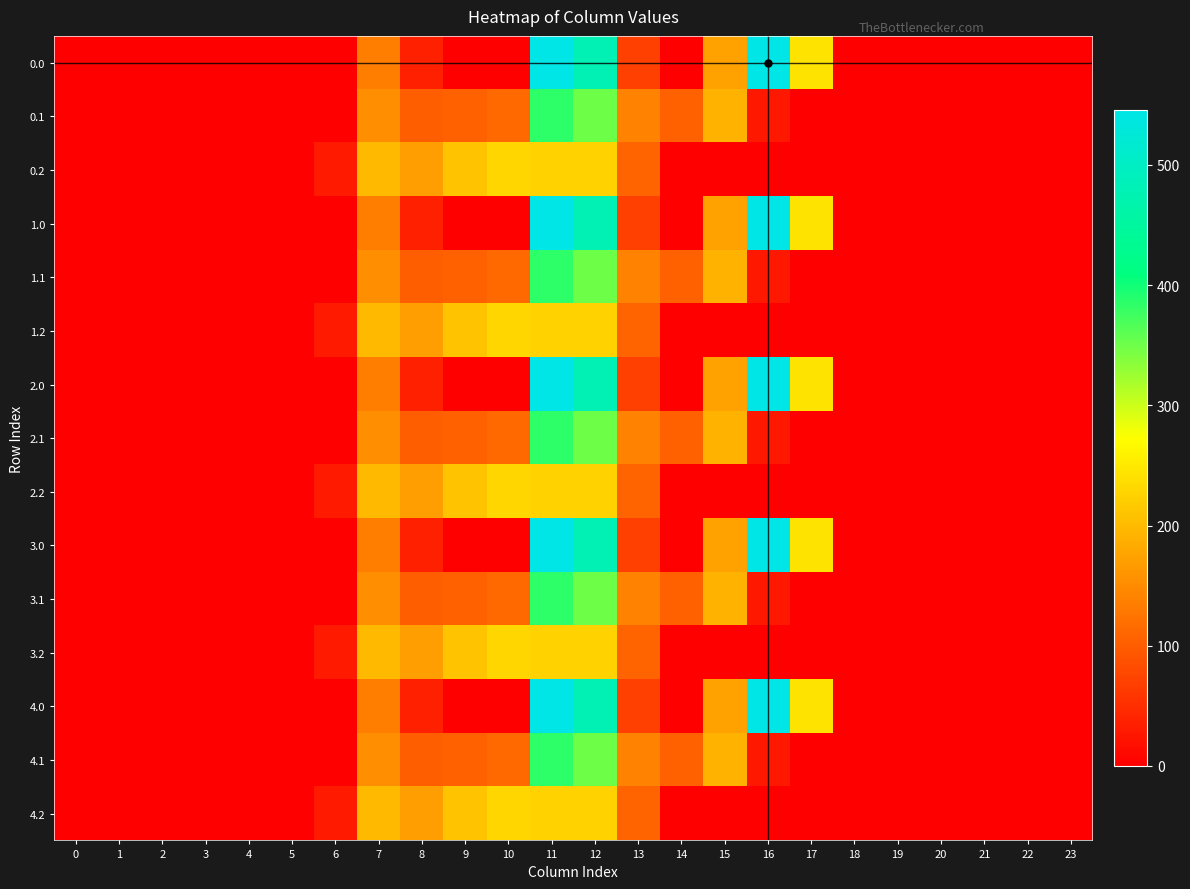

Reading right to left, what are all the values shown in this chart?

0.0: 23=0.0	22=0.0	21=0.0	20=0.0	19=0.0	18=0.0	17=243.5	16=545.4	15=172.8	14=0.3	13=70.2	12=477.2	11=544.3	10=0.0	9=0.0	8=35.0	7=134.3	6=0.0	5=0.0	4=0.0	3=0.0	2=0.0	1=0.0	0=0.0
0.1: 23=0.0	22=0.0	21=0.0	20=0.0	19=0.0	18=0.0	17=0.0	16=26.8	15=190.4	14=105.5	13=141.2	12=350.8	11=384.7	10=114.0	9=104.8	8=102.3	7=153.2	6=0.0	5=0.0	4=0.0	3=0.0	2=0.0	1=0.0	0=0.0
0.2: 23=0.0	22=0.0	21=0.0	20=0.0	19=0.0	18=0.0	17=0.0	16=0.0	15=0.0	14=0.0	13=107.8	12=224.3	11=225.2	10=228.0	9=209.6	8=169.5	7=199.0	6=29.3	5=0.0	4=0.0	3=0.0	2=0.0	1=0.0	0=0.0
1.0: 23=0.0	22=0.0	21=0.0	20=0.0	19=0.0	18=0.0	17=243.5	16=545.4	15=172.8	14=0.3	13=70.2	12=477.2	11=544.3	10=0.0	9=0.0	8=35.0	7=134.3	6=0.0	5=0.0	4=0.0	3=0.0	2=0.0	1=0.0	0=0.0
1.1: 23=0.0	22=0.0	21=0.0	20=0.0	19=0.0	18=0.0	17=0.0	16=26.8	15=190.4	14=105.5	13=141.2	12=350.8	11=384.7	10=114.0	9=104.8	8=102.3	7=153.2	6=0.0	5=0.0	4=0.0	3=0.0	2=0.0	1=0.0	0=0.0
1.2: 23=0.0	22=0.0	21=0.0	20=0.0	19=0.0	18=0.0	17=0.0	16=0.0	15=0.0	14=0.0	13=107.8	12=224.3	11=225.2	10=228.0	9=209.6	8=169.5	7=199.0	6=29.3	5=0.0	4=0.0	3=0.0	2=0.0	1=0.0	0=0.0
2.0: 23=0.0	22=0.0	21=0.0	20=0.0	19=0.0	18=0.0	17=243.5	16=545.4	15=172.8	14=0.3	13=70.2	12=477.2	11=544.3	10=0.0	9=0.0	8=35.0	7=134.3	6=0.0	5=0.0	4=0.0	3=0.0	2=0.0	1=0.0	0=0.0
2.1: 23=0.0	22=0.0	21=0.0	20=0.0	19=0.0	18=0.0	17=0.0	16=26.8	15=190.4	14=105.5	13=141.2	12=350.8	11=384.7	10=114.0	9=104.8	8=102.3	7=153.2	6=0.0	5=0.0	4=0.0	3=0.0	2=0.0	1=0.0	0=0.0
2.2: 23=0.0	22=0.0	21=0.0	20=0.0	19=0.0	18=0.0	17=0.0	16=0.0	15=0.0	14=0.0	13=107.8	12=224.3	11=225.2	10=228.0	9=209.6	8=169.5	7=199.0	6=29.3	5=0.0	4=0.0	3=0.0	2=0.0	1=0.0	0=0.0
3.0: 23=0.0	22=0.0	21=0.0	20=0.0	19=0.0	18=0.0	17=243.5	16=545.4	15=172.8	14=0.3	13=70.2	12=477.2	11=544.3	10=0.0	9=0.0	8=35.0	7=134.3	6=0.0	5=0.0	4=0.0	3=0.0	2=0.0	1=0.0	0=0.0
3.1: 23=0.0	22=0.0	21=0.0	20=0.0	19=0.0	18=0.0	17=0.0	16=26.8	15=190.4	14=105.5	13=141.2	12=350.8	11=384.7	10=114.0	9=104.8	8=102.3	7=153.2	6=0.0	5=0.0	4=0.0	3=0.0	2=0.0	1=0.0	0=0.0
3.2: 23=0.0	22=0.0	21=0.0	20=0.0	19=0.0	18=0.0	17=0.0	16=0.0	15=0.0	14=0.0	13=107.8	12=224.3	11=225.2	10=228.0	9=209.6	8=169.5	7=199.0	6=29.3	5=0.0	4=0.0	3=0.0	2=0.0	1=0.0	0=0.0
4.0: 23=0.0	22=0.0	21=0.0	20=0.0	19=0.0	18=0.0	17=243.5	16=545.4	15=172.8	14=0.3	13=70.2	12=477.2	11=544.3	10=0.0	9=0.0	8=35.0	7=134.3	6=0.0	5=0.0	4=0.0	3=0.0	2=0.0	1=0.0	0=0.0
4.1: 23=0.0	22=0.0	21=0.0	20=0.0	19=0.0	18=0.0	17=0.0	16=26.8	15=190.4	14=105.5	13=141.2	12=350.8	11=384.7	10=114.0	9=104.8	8=102.3	7=153.2	6=0.0	5=0.0	4=0.0	3=0.0	2=0.0	1=0.0	0=0.0
4.2: 23=0.0	22=0.0	21=0.0	20=0.0	19=0.0	18=0.0	17=0.0	16=0.0	15=0.0	14=0.0	13=107.8	12=224.3	11=225.2	10=228.0	9=209.6	8=169.5	7=199.0	6=29.3	5=0.0	4=0.0	3=0.0	2=0.0	1=0.0	0=0.0